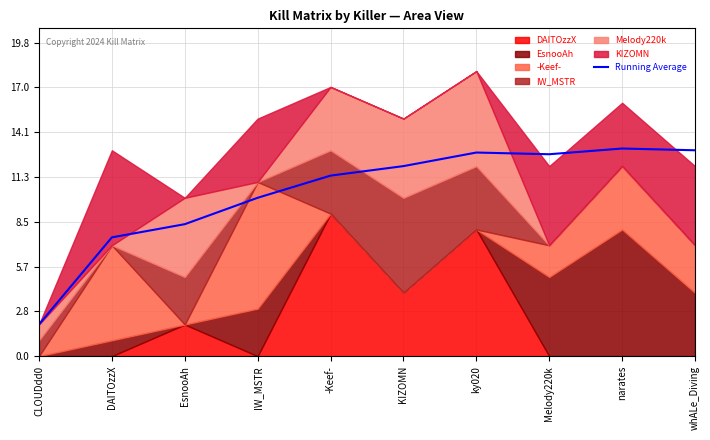

Where is the first local maximum?

ky020